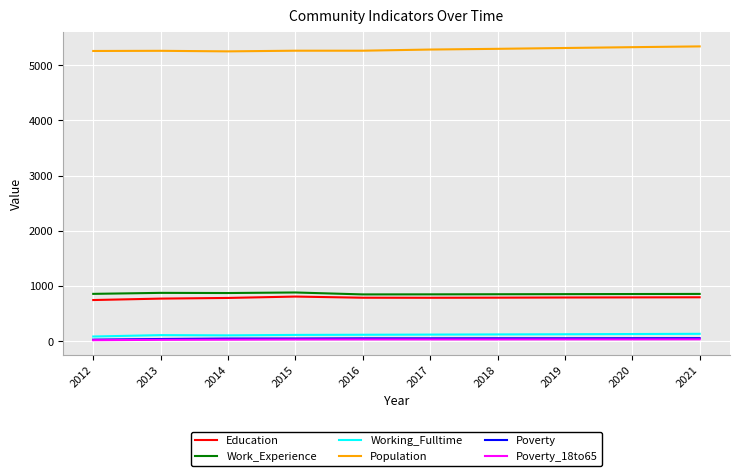

What is the sum of all Work_Experience values?

8593